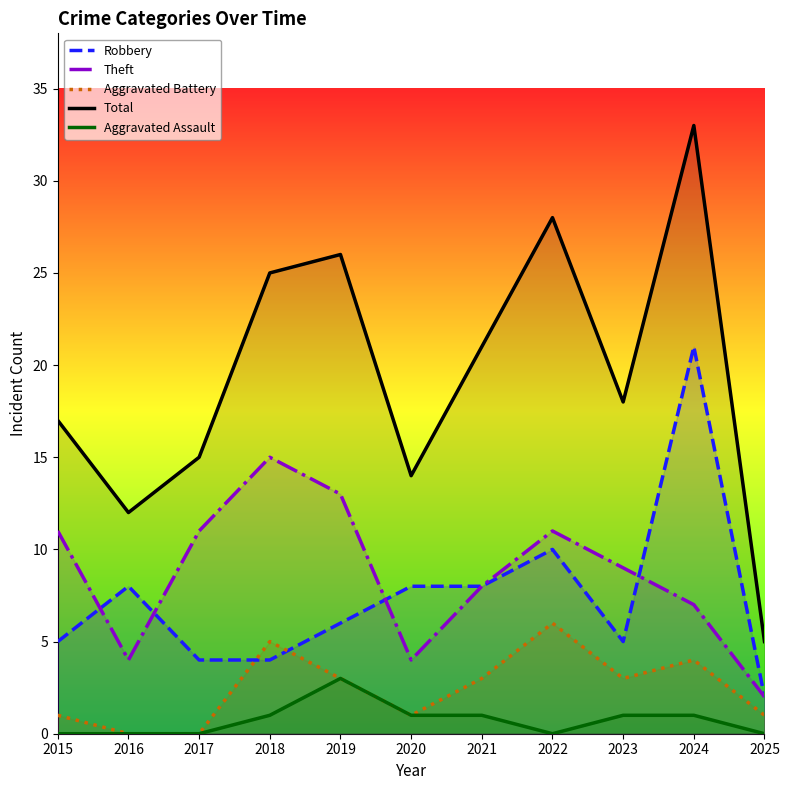

Count the number of data series in this chart.

5